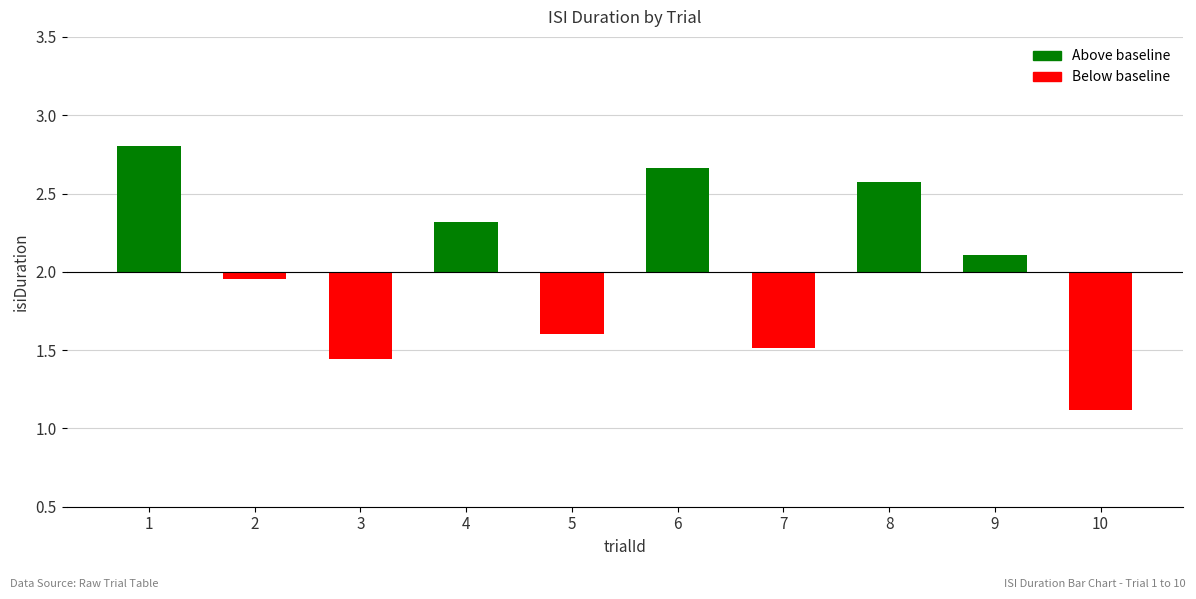

How many categories are shown in the chart?

10